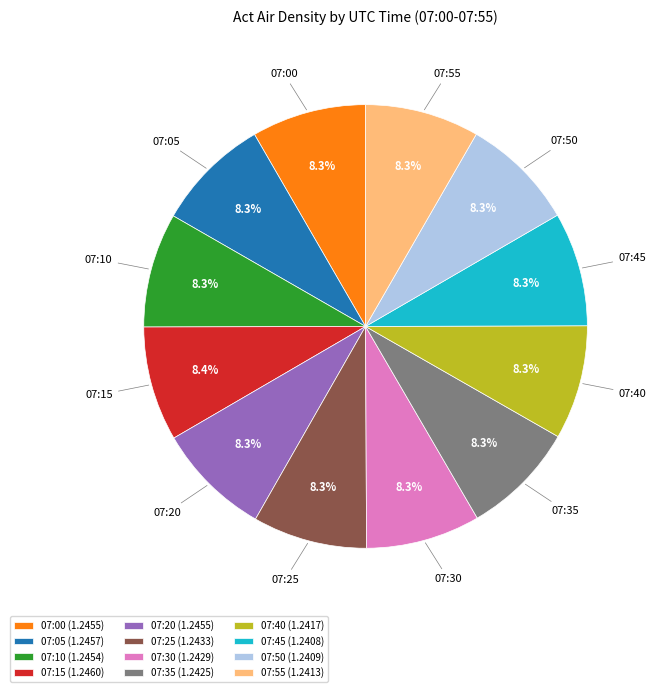

True or false: 07:05 accounts for 8% of the total.

True